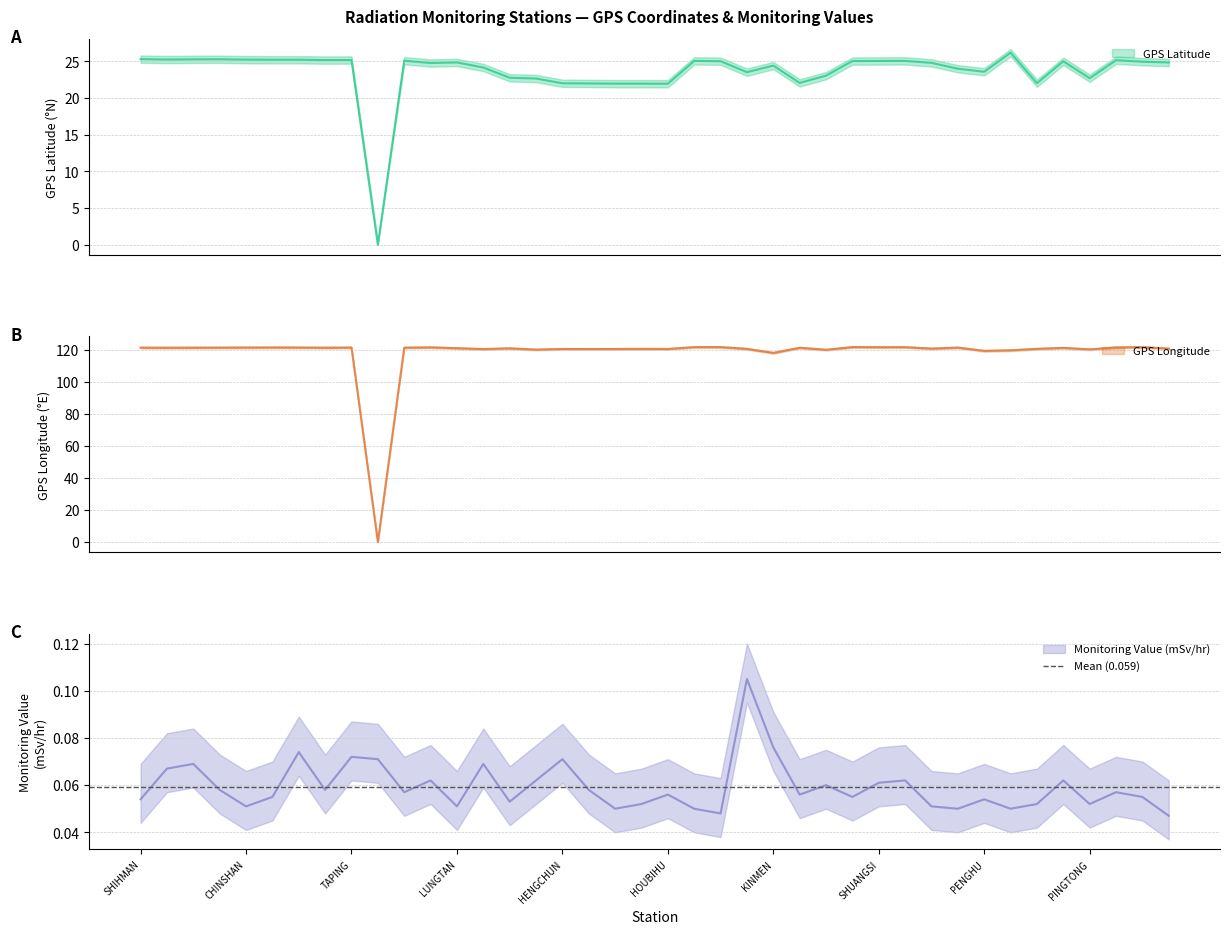

The GPS Latitude series shows 23.0 at TAINAN. True or false?

True